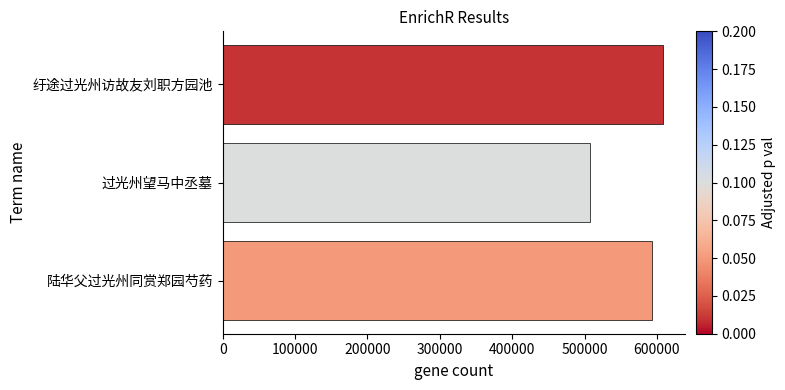

Is it true that the value at 过光州望马中丞墓 is 709767?

False